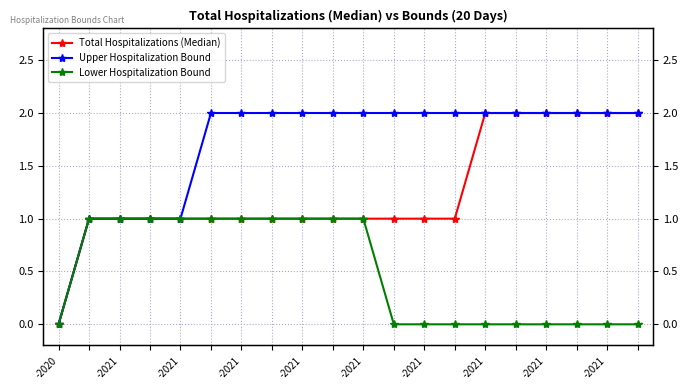

Which series changed the most between 10 and 18?

Total Hospitalizations (Median)